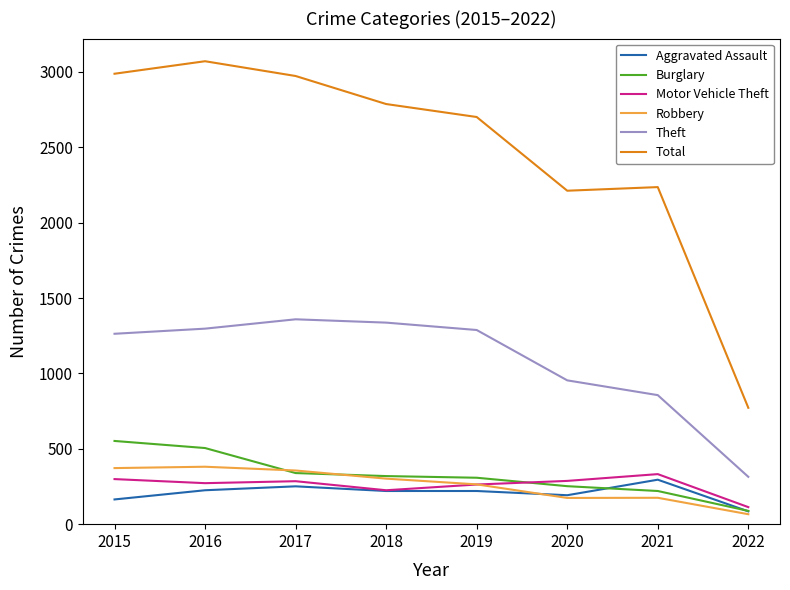

True or false: Motor Vehicle Theft and Total intersect in this chart.

False